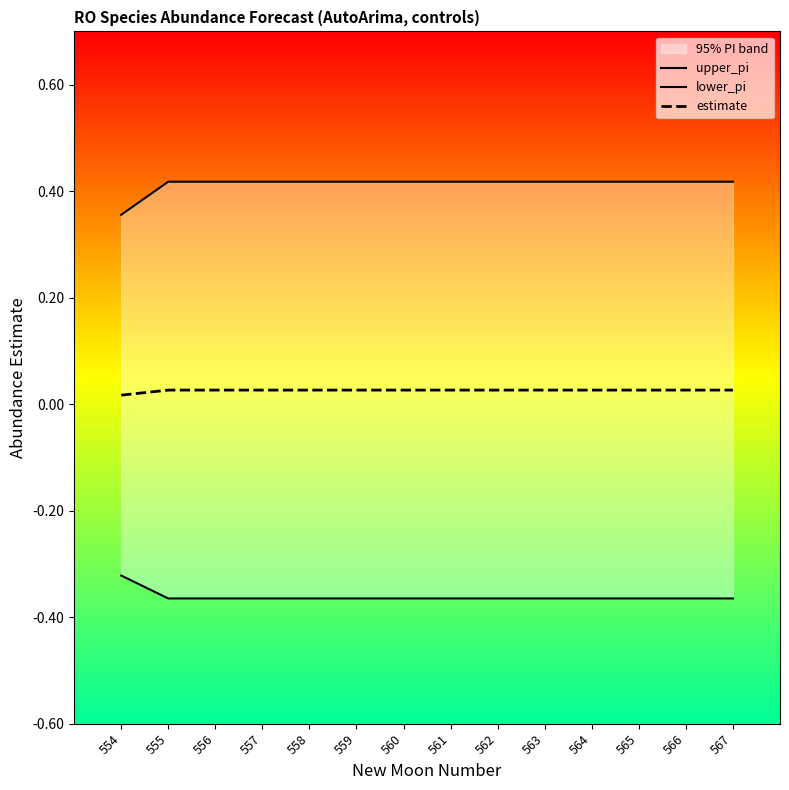

What are all the series names shown in the legend?

upper_pi, lower_pi, estimate